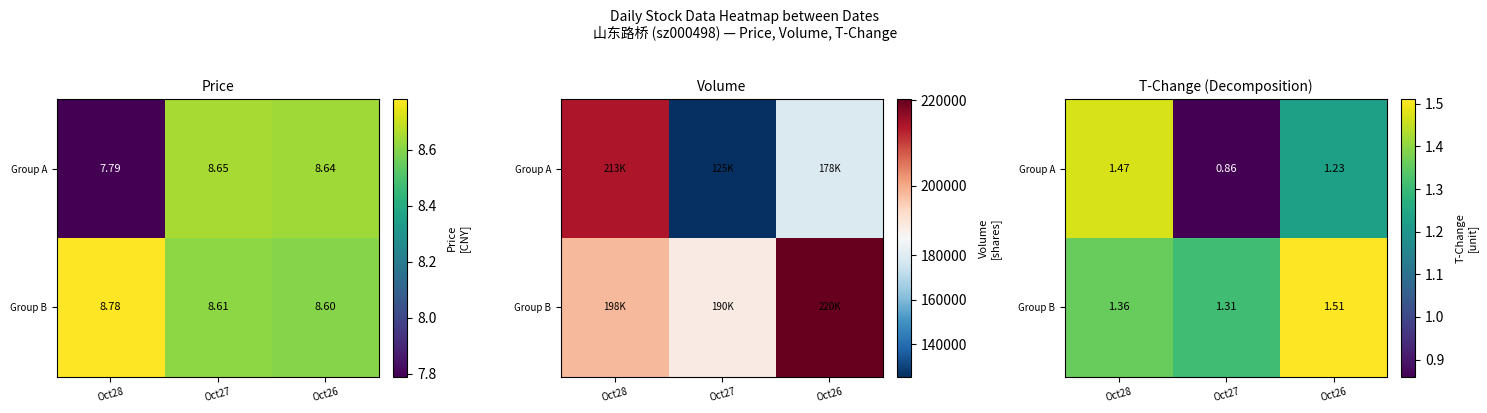

True or false: Group A has a value of 1.5 at Oct28.

True